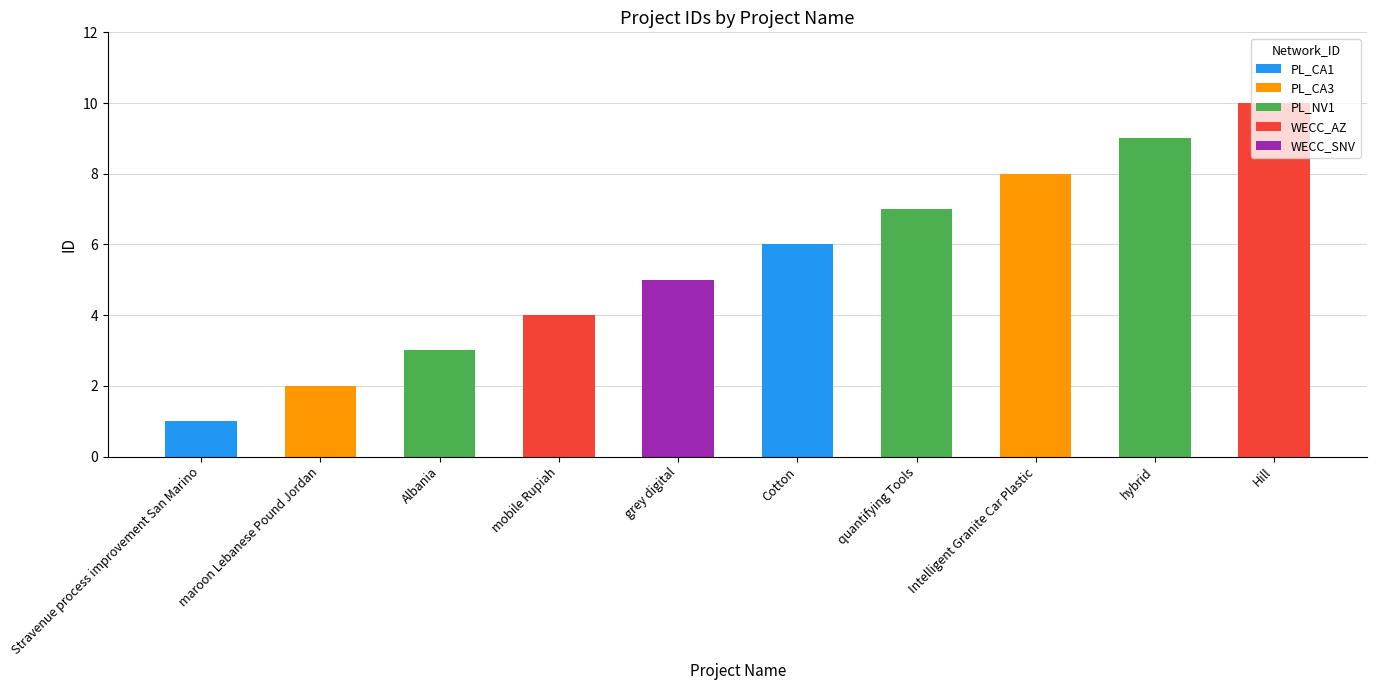

How many bars are there in total?

10